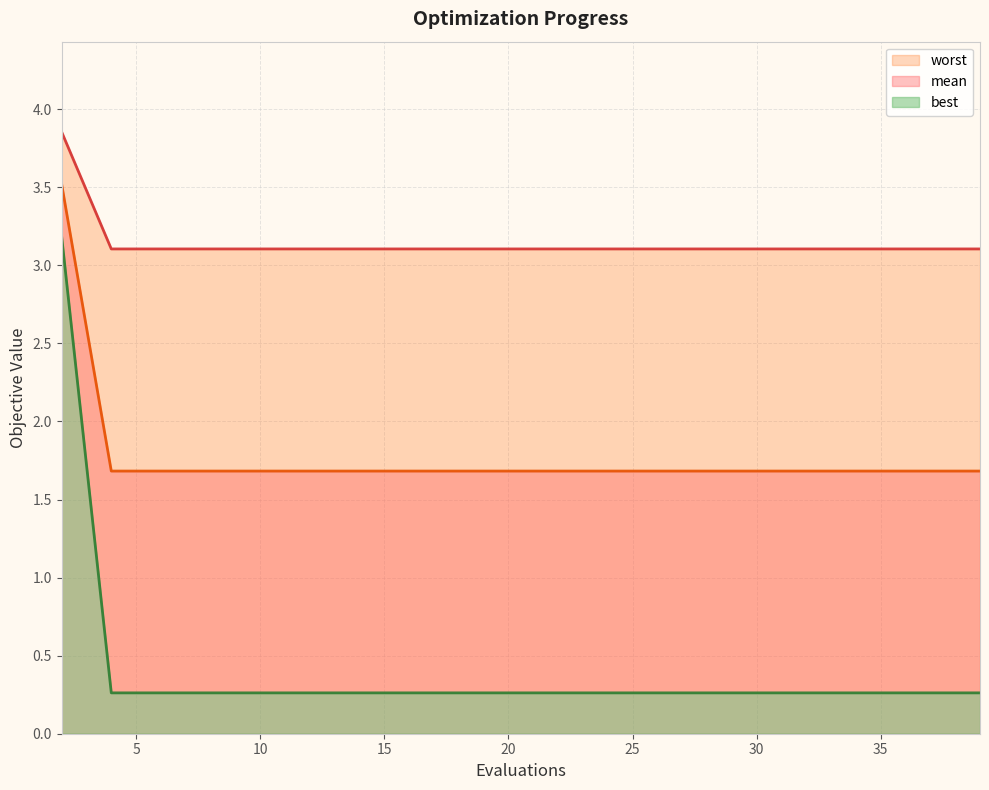

What is the difference between the highest and lowest values at 10?

2.8